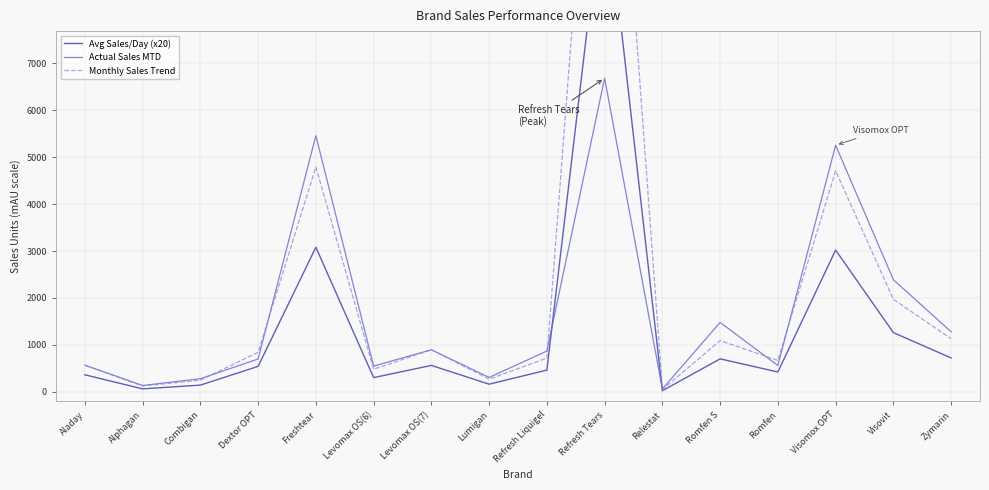

Does the chart display data point markers on the line(s)?

No